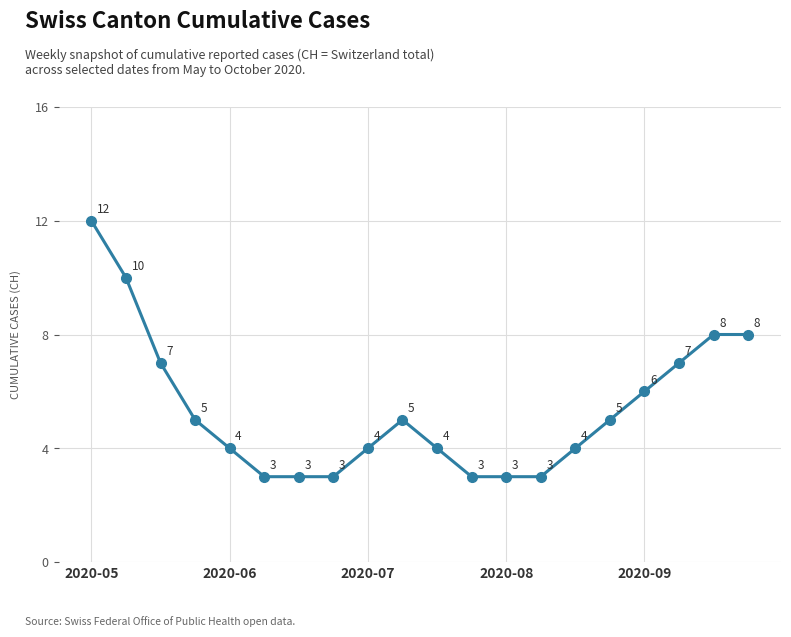

What is the value of the 10th point from the left?

5